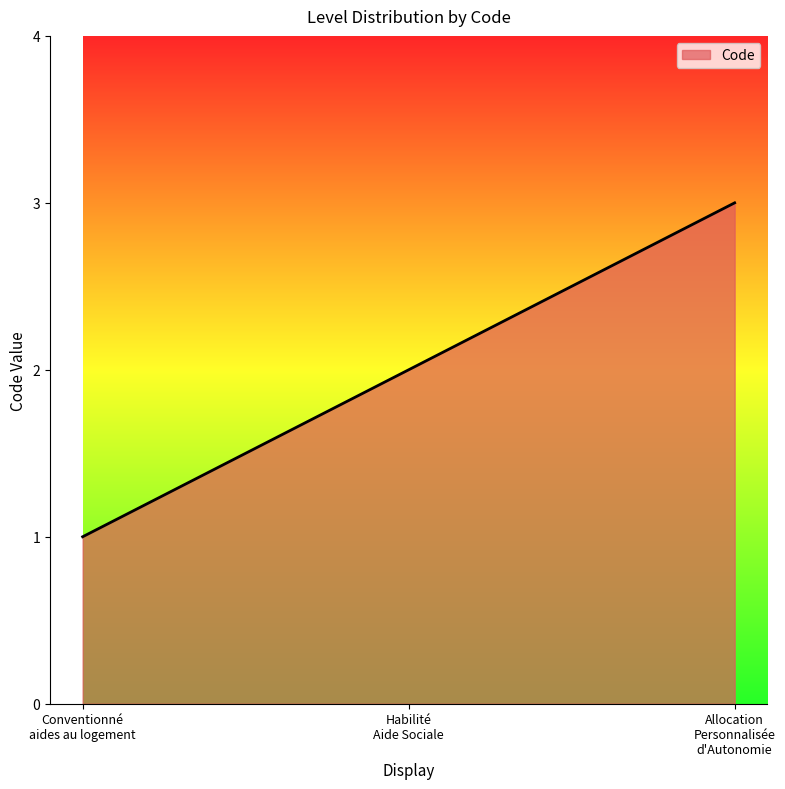

Rank the categories by value from lowest to highest.

Conventionné
aides au logement, Habilité
Aide Sociale, Allocation
Personnalisée
d'Autonomie